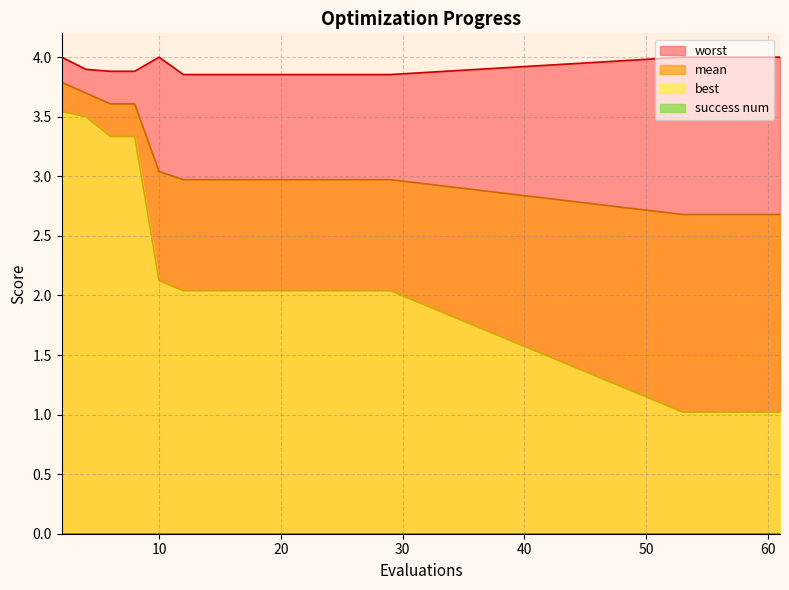

True or false: worst and best cross at least once.

False